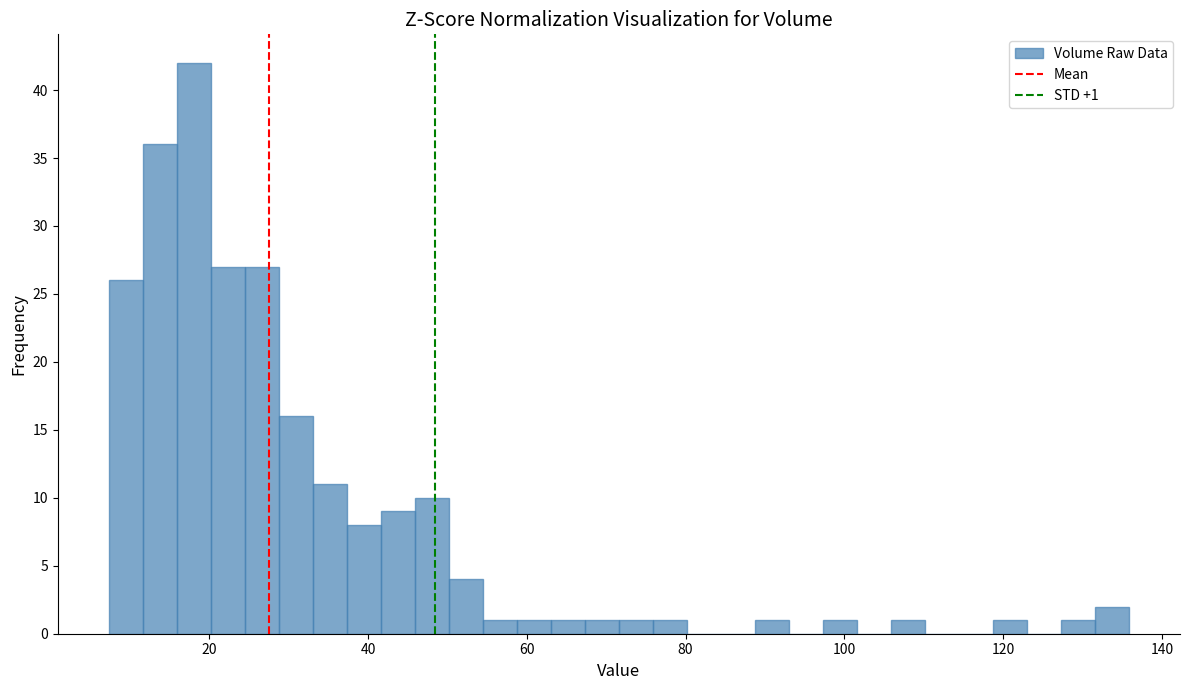

Around what value on the x-axis is the tallest bar? Give the approximate position of its centre, as read against the axis.

18